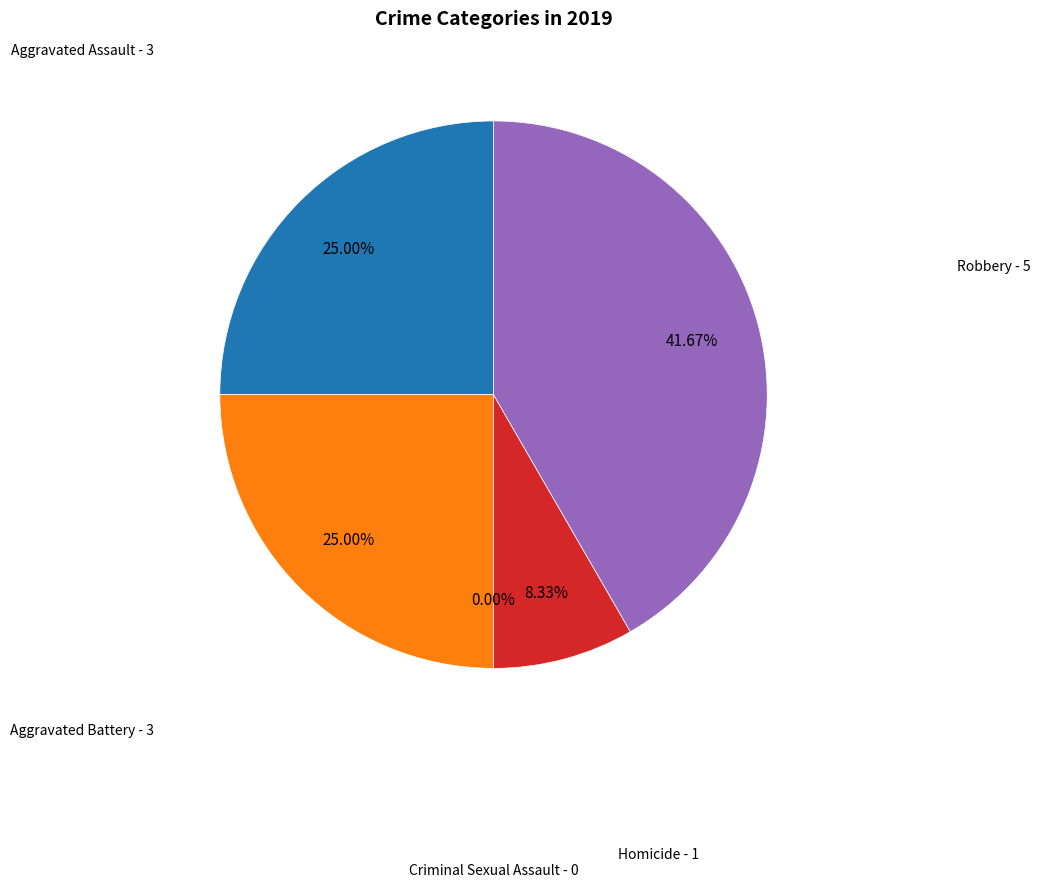

What portion of the pie excludes Homicide?

91.7%